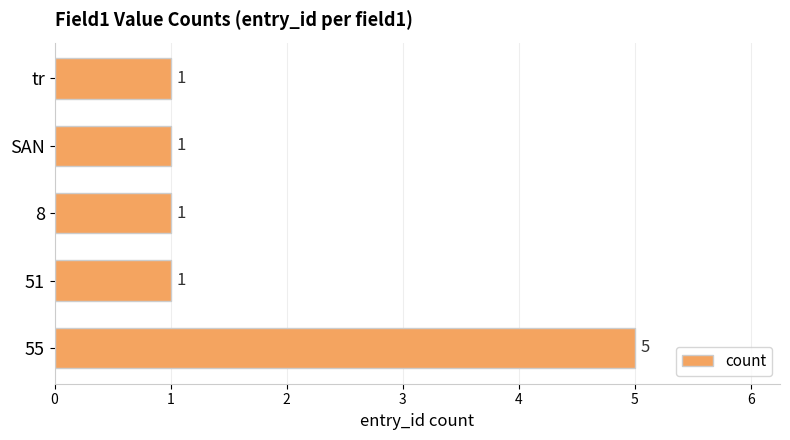

Reading bottom to top, list all the values displayed in this chart.

5	1	1	1	1